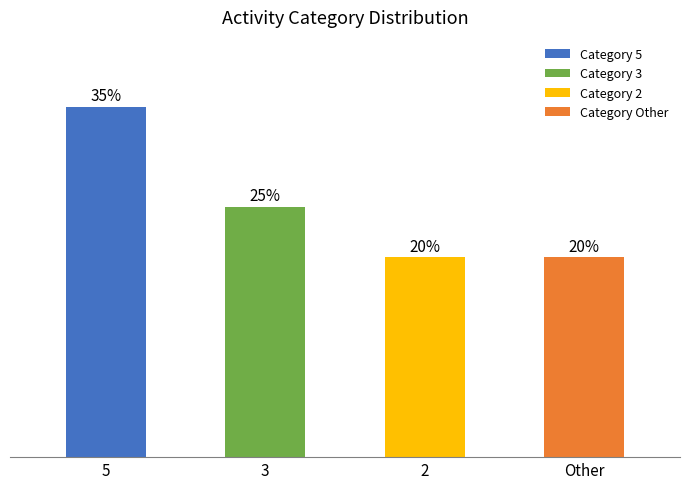

Are the bars horizontal?

No